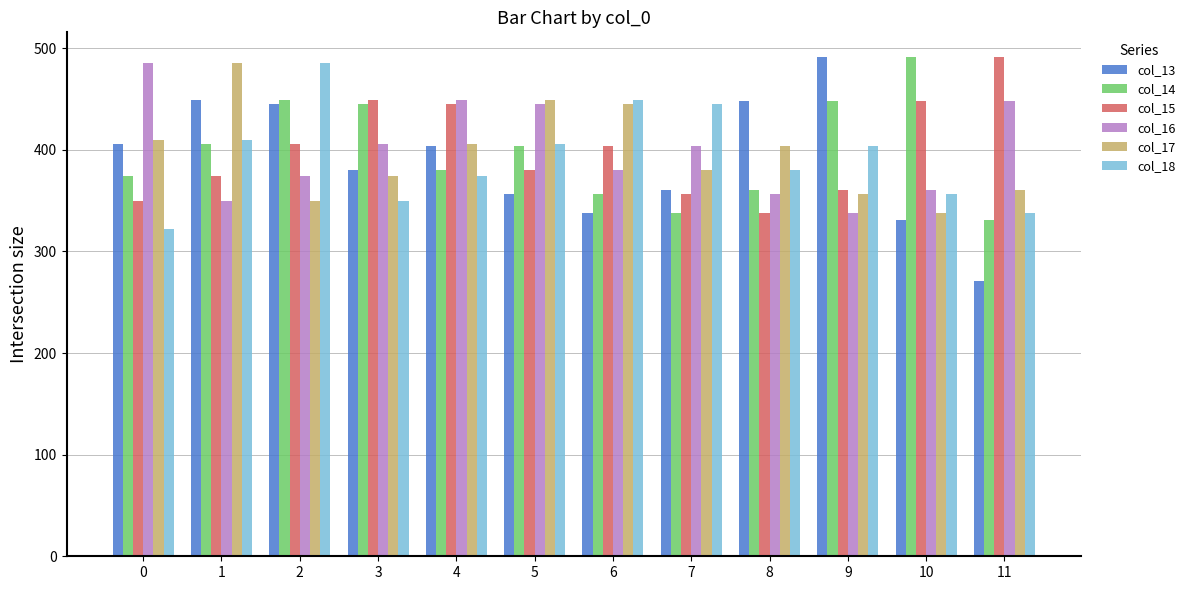

At how many categories does at least one series exceed 427?

12